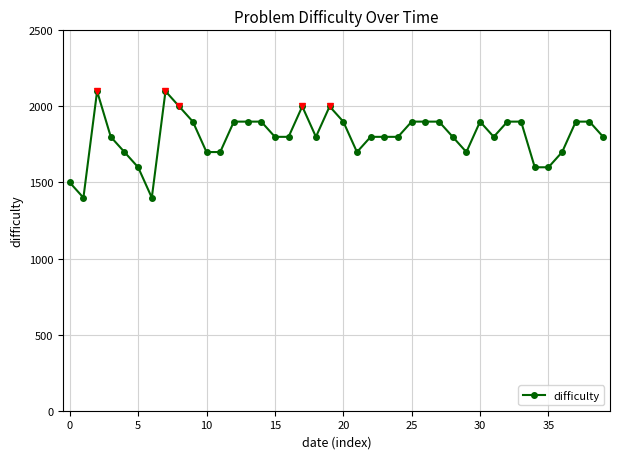

What is the maximum value shown in the chart?

2100